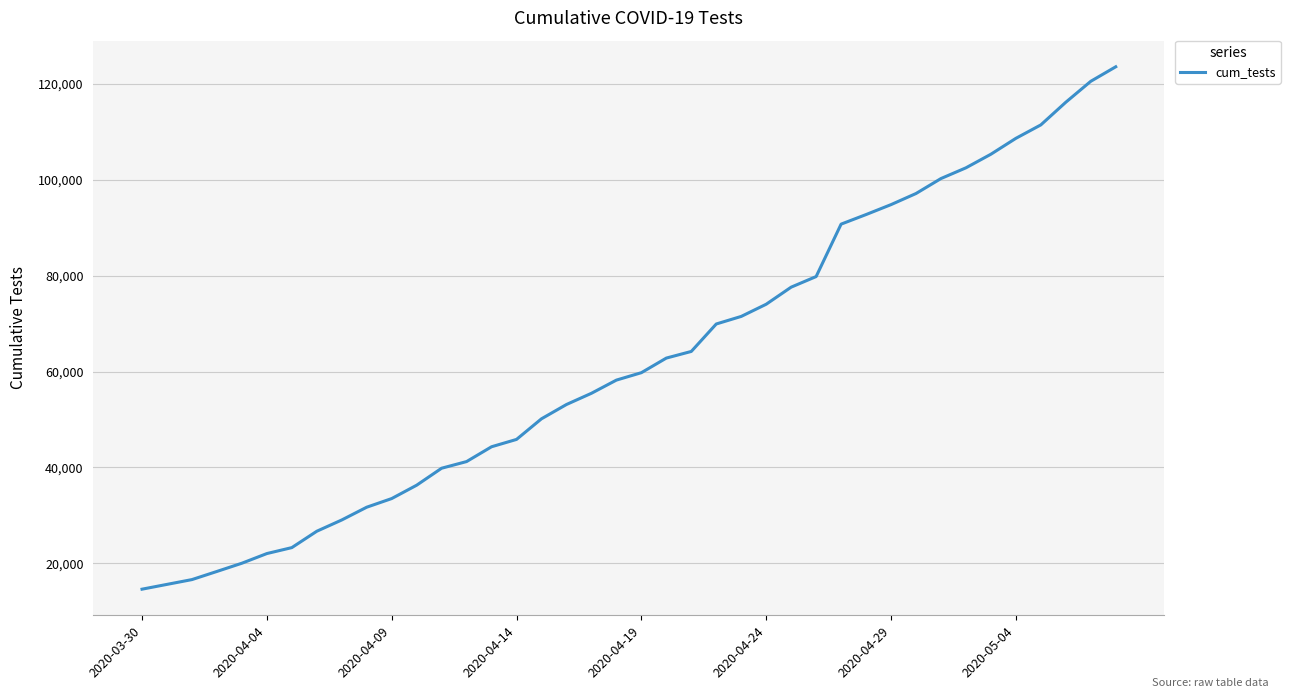

What is the greatest value displayed?

123569